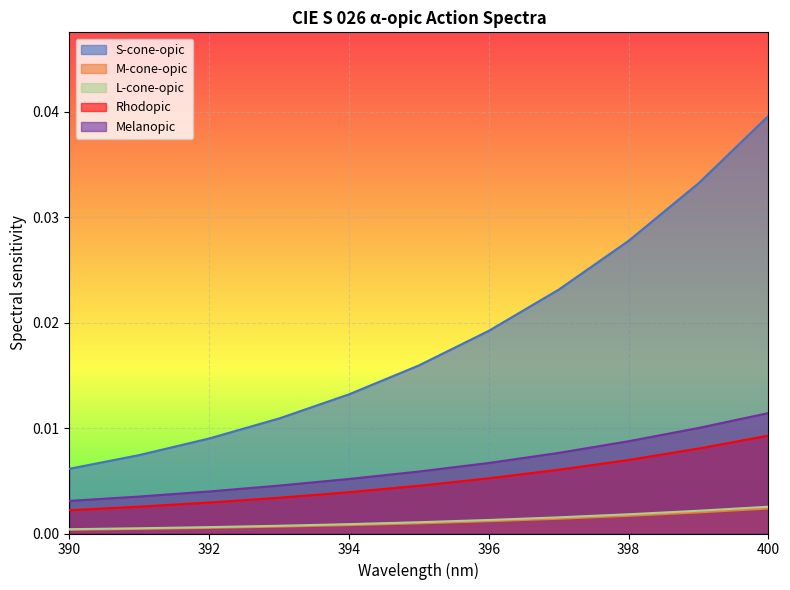

True or false: Melanopic and L-cone-opic cross at least once.

False